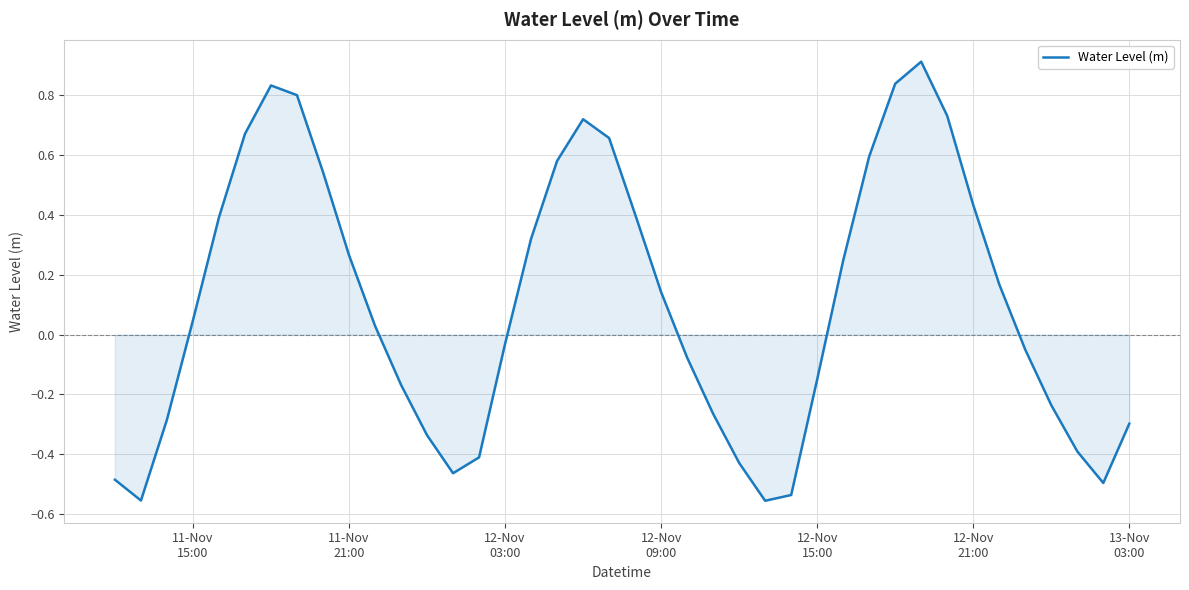

What is the greatest value displayed?

0.9